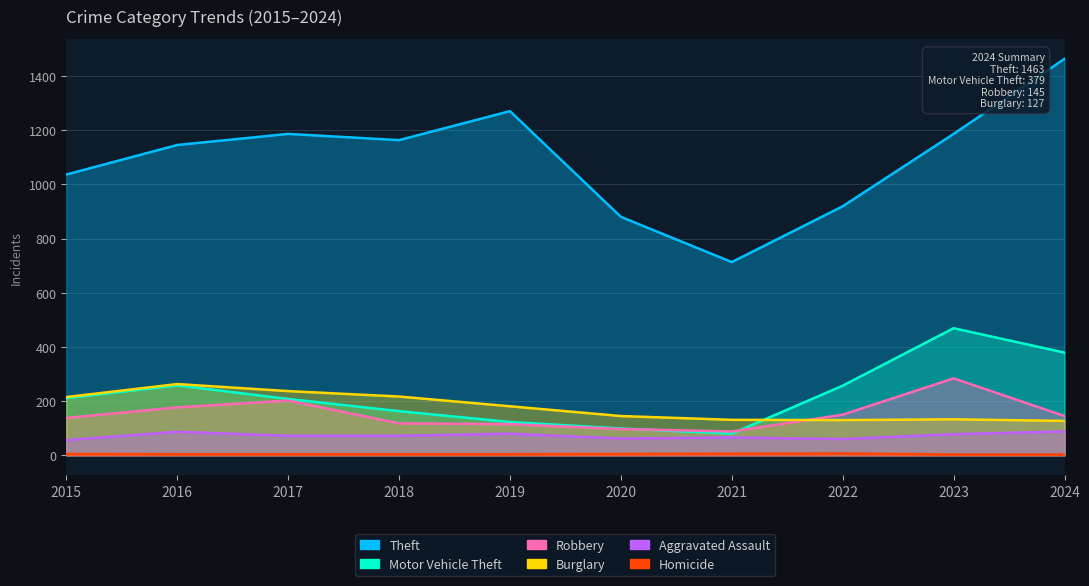

Reading left to right, extract all data points from this chart.

Theft: 1036	1145	1186	1163	1270	880	713	919	1186	1463
Motor Vehicle Theft: 211	258	208	163	123	99	80	257	469	379
Robbery: 138	177	202	118	115	97	88	150	284	145
Burglary: 215	263	237	217	181	145	131	130	133	127
Aggravated Assault: 56	87	72	72	80	62	66	60	78	88
Homicide: 5	4	4	4	4	5	6	7	3	3